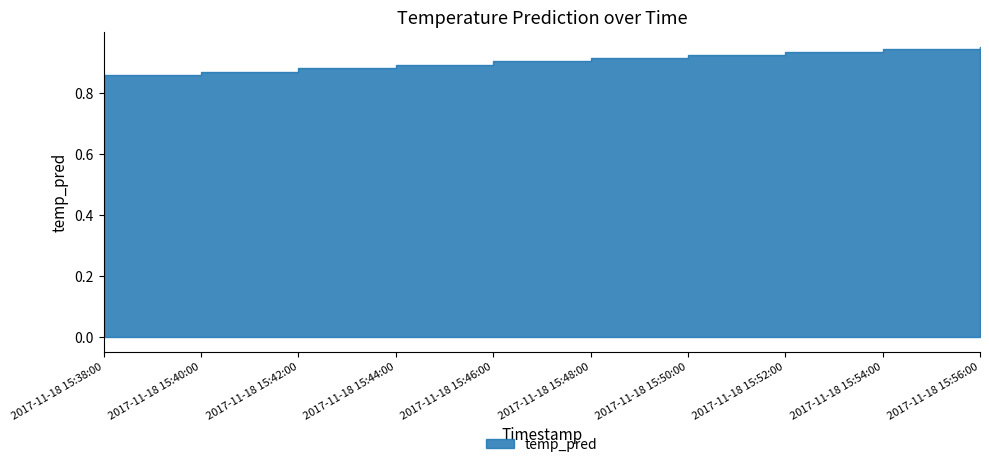

How many values are between 0 and 1?

10